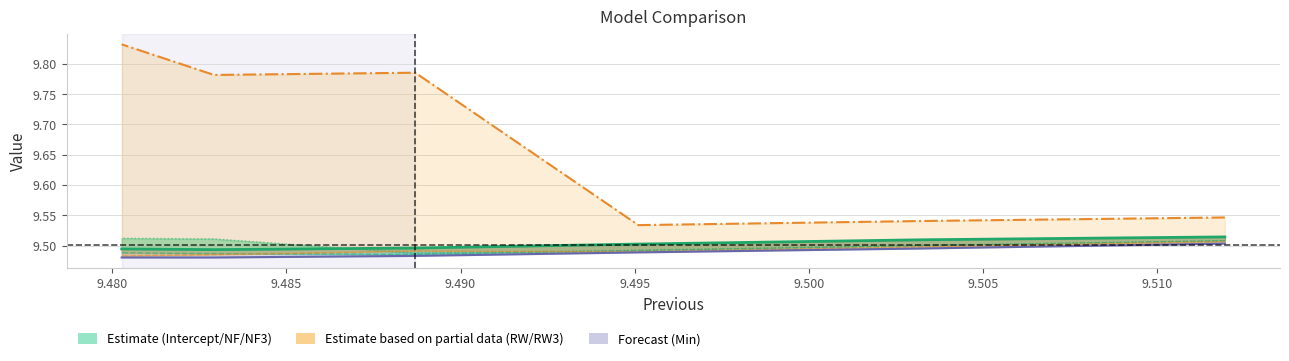

Where is the first local minimum for NF?

9.490